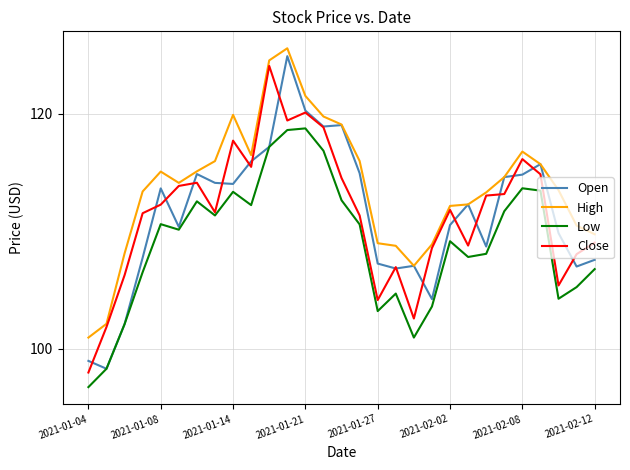

Which series has the widest spread of values?

Open